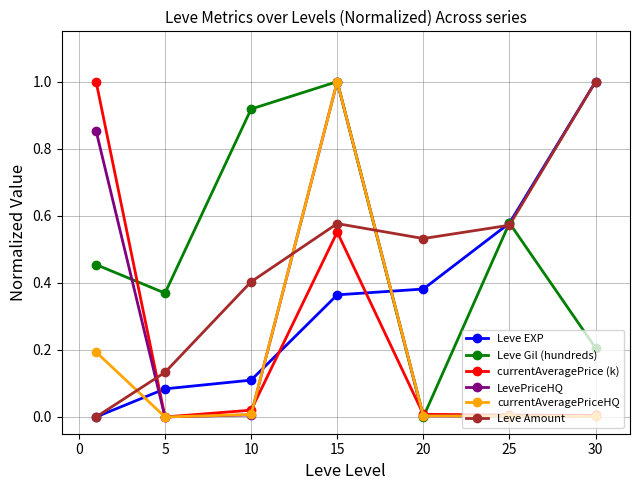

How many interior local valleys does the Leve Gil (hundreds) series have?

2